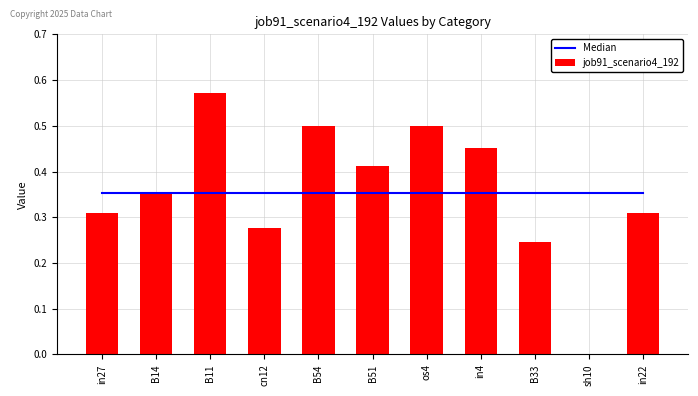

True or false: Median has a value of 0.1 at os4.

False